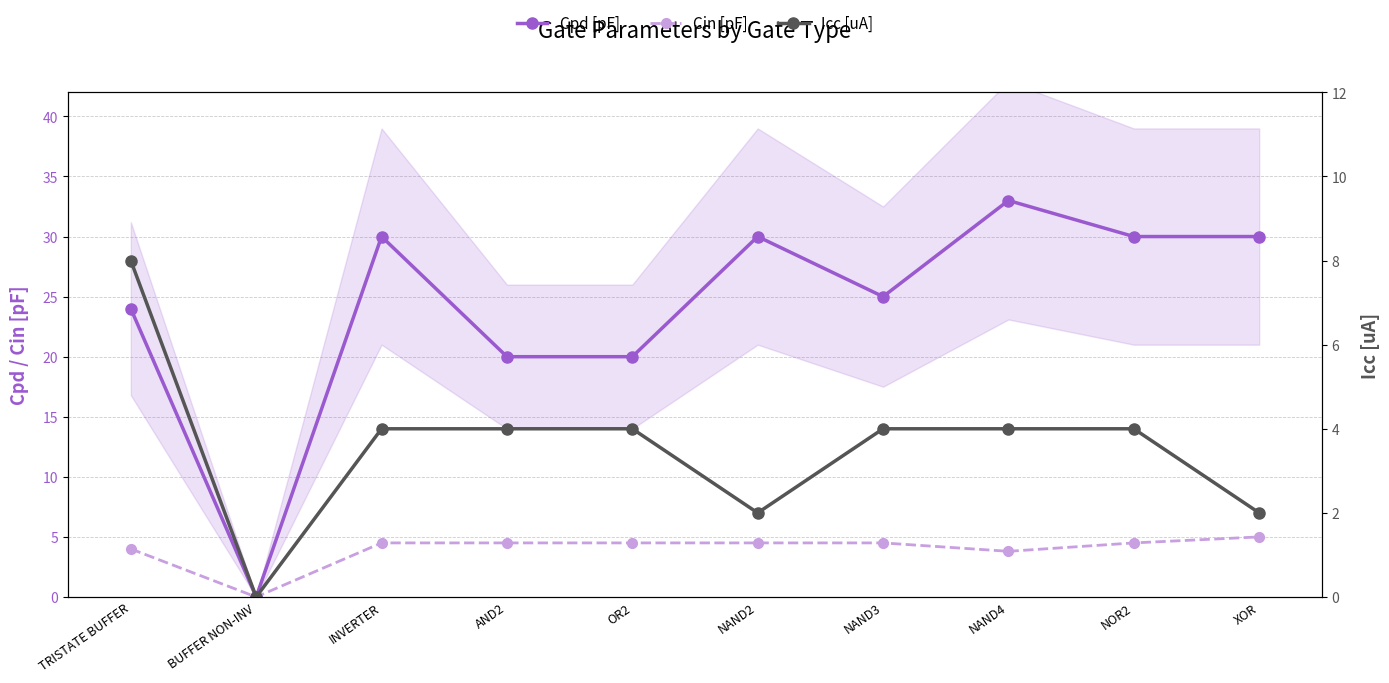

At which label does Cpd [pF] reach its minimum?

BUFFER NON-INV